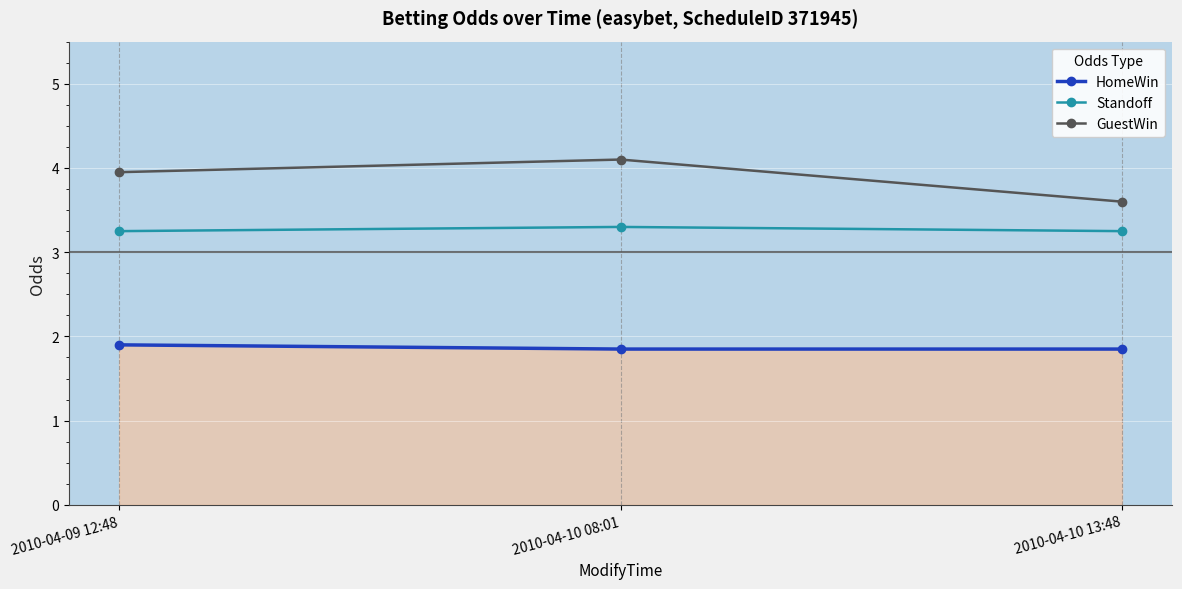

What is the sum of all HomeWin values?

5.6